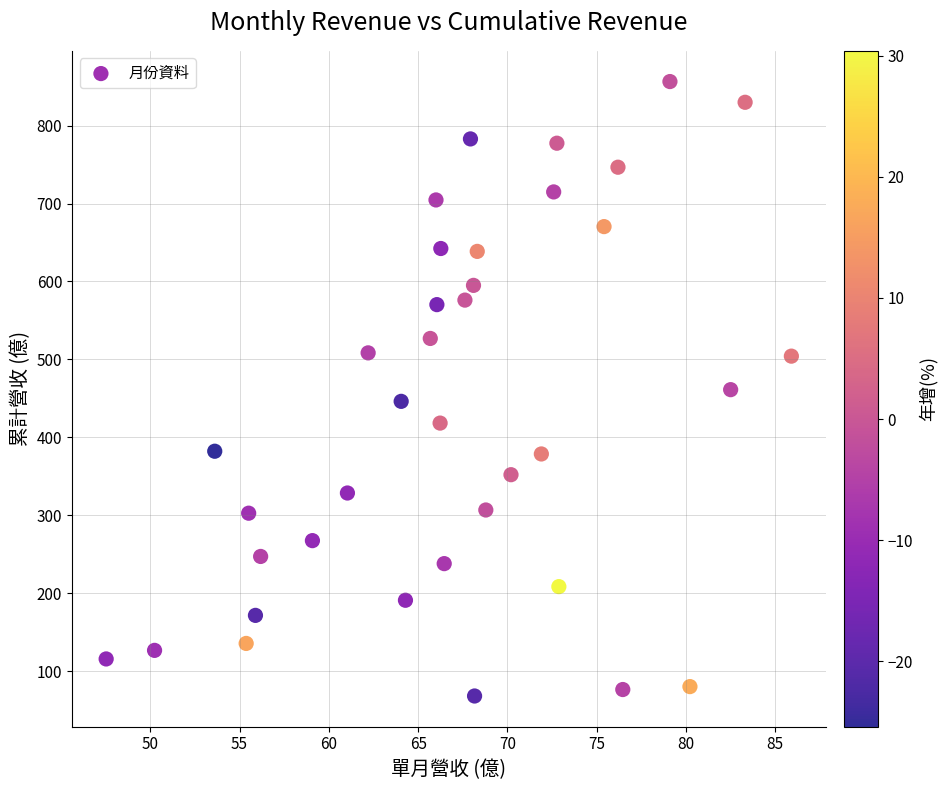

What is the range of X values (max minus min)?

38.4